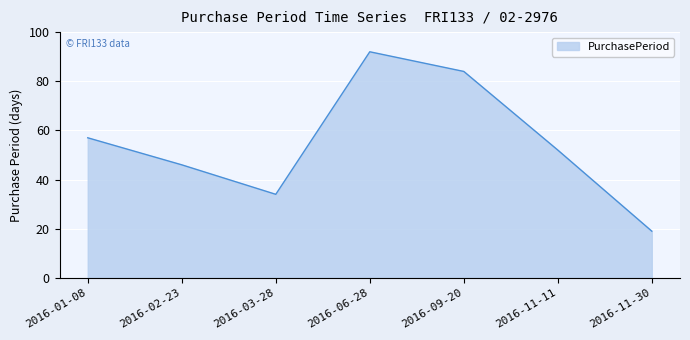

Between 2016-11-30 and 2016-09-20, which is larger?

2016-09-20